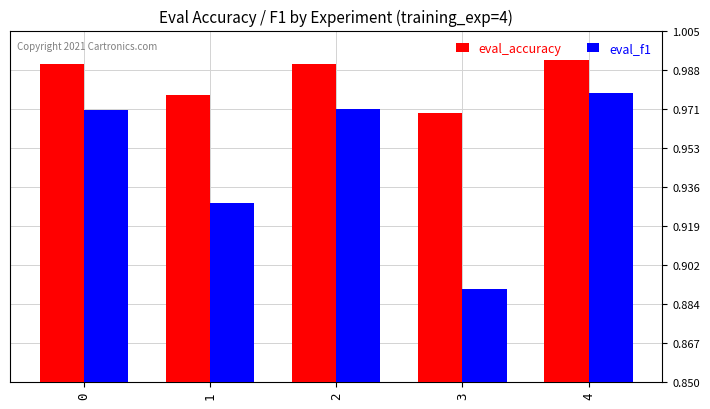

At which label is eval_f1 closest to 0?

3